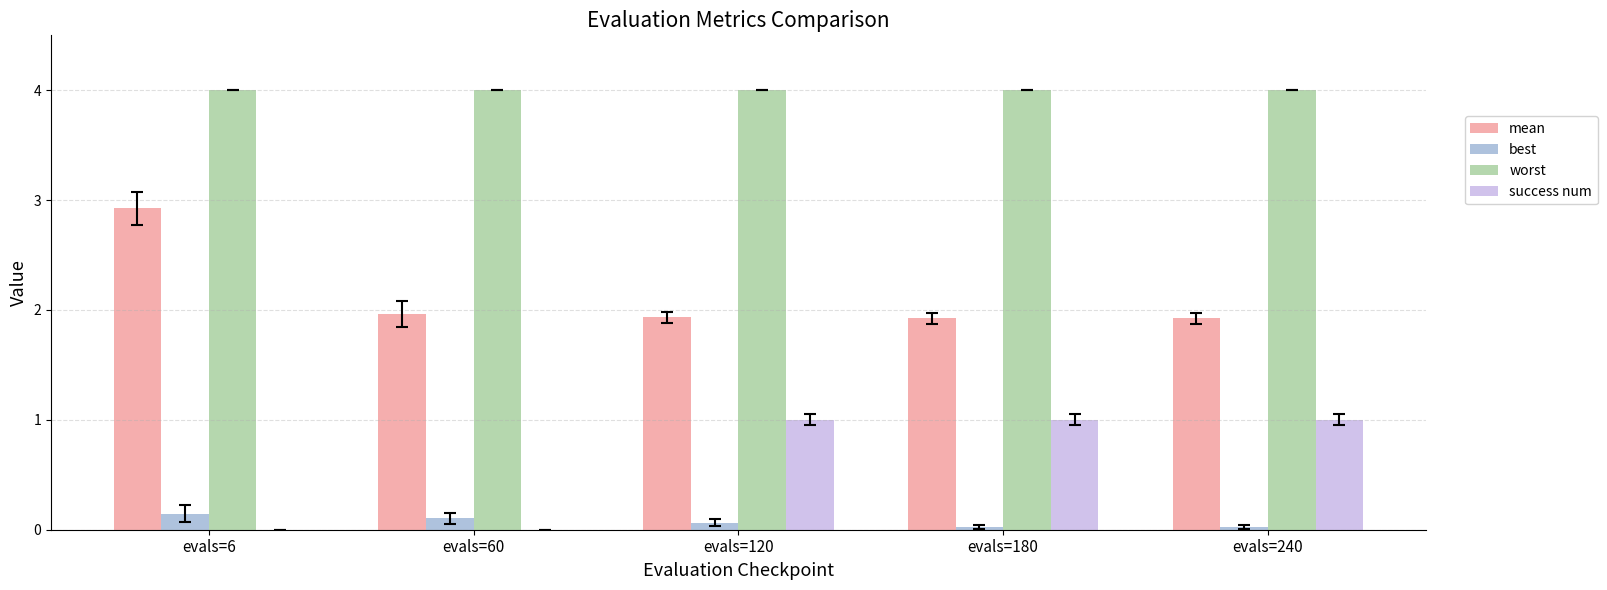

What is the sum of the mean values at evals=240 and evals=6?

4.9